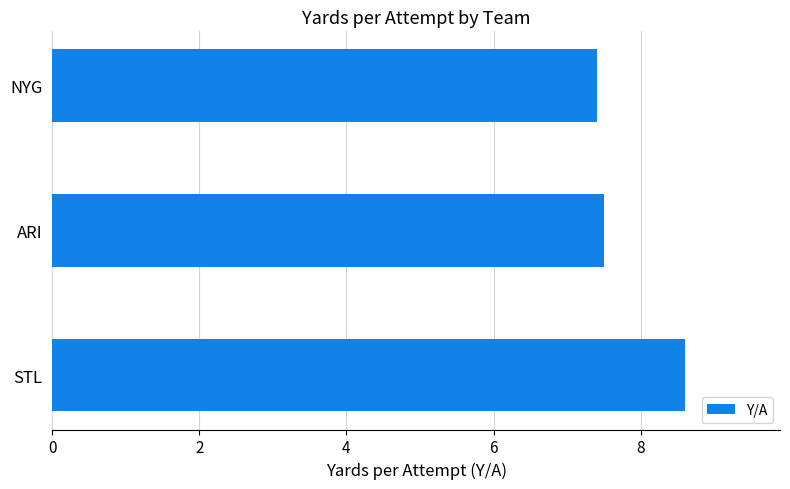

At which label is the value closest to 8?

ARI